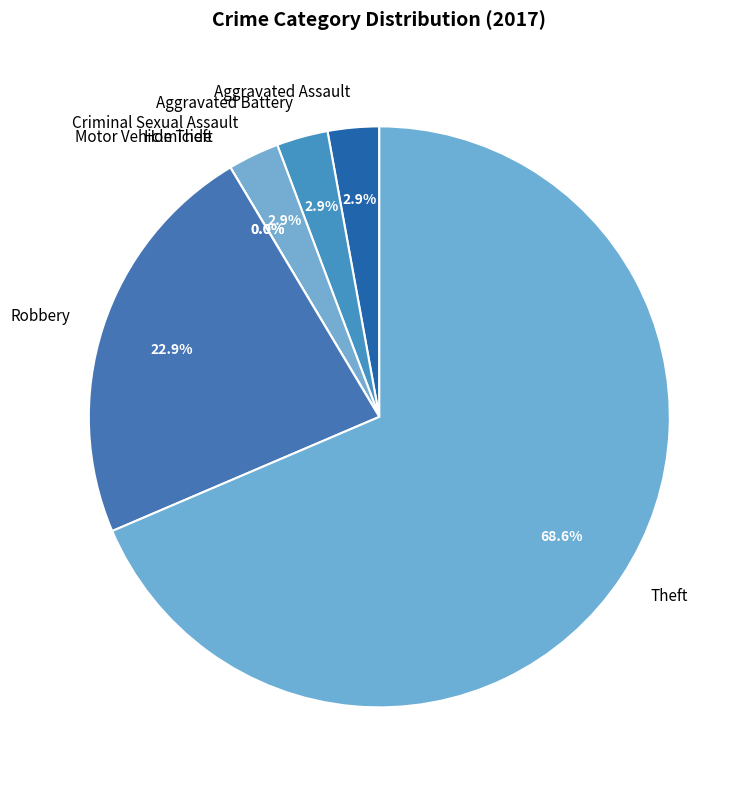

To the nearest percent, what portion does Robbery represent?

23%